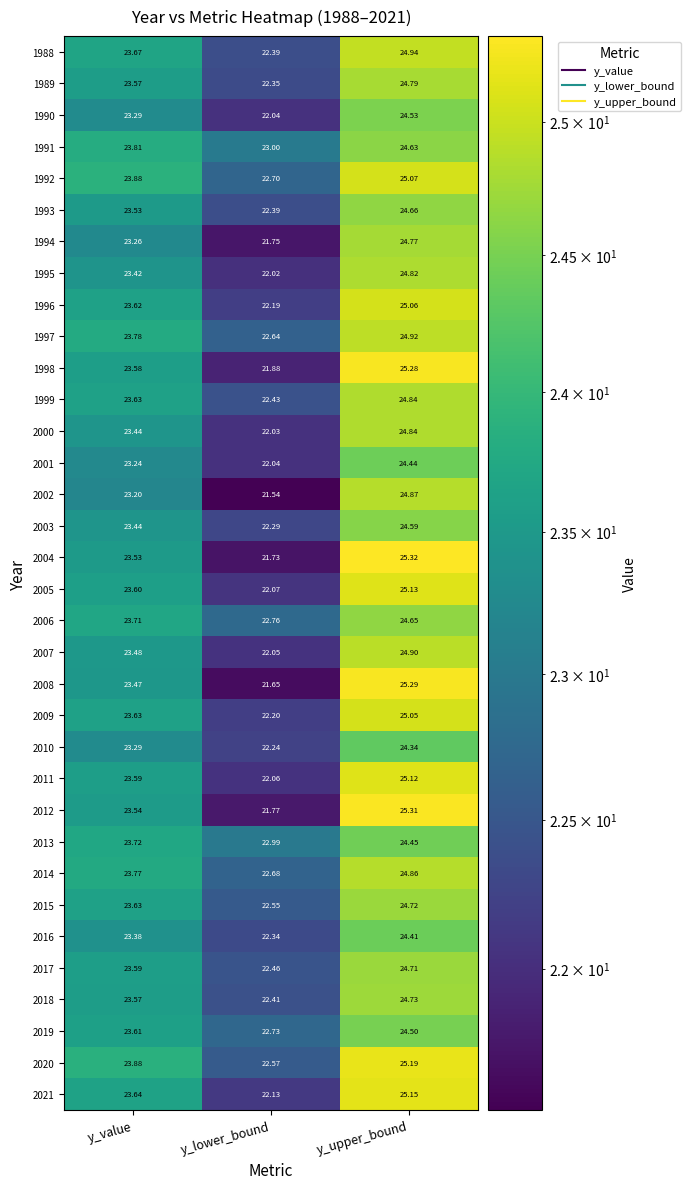

Which category has the lowest value across all series?

y_lower_bound